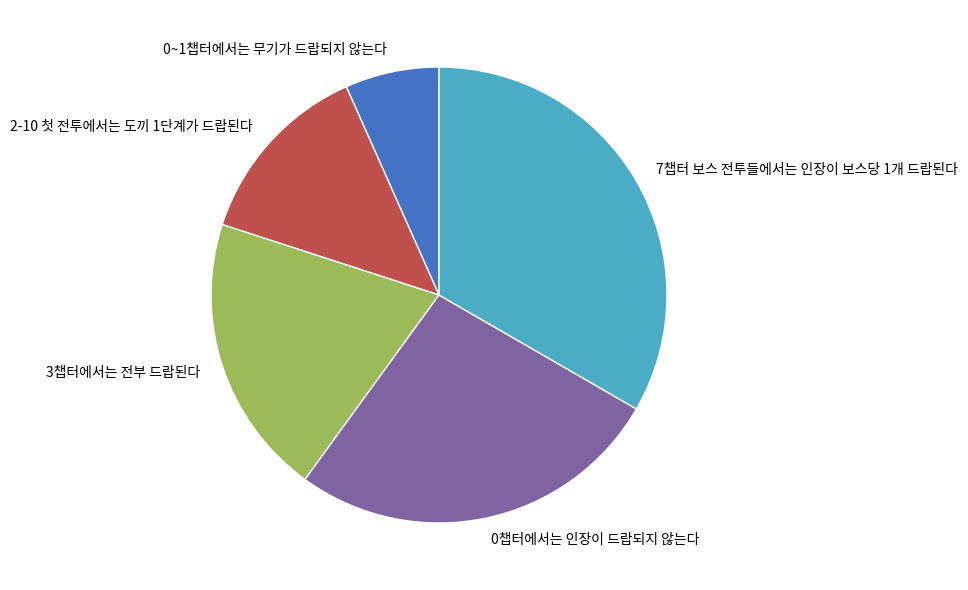

Which slice is the largest?

7챕터 보스 전투들에서는 인장이 보스당 1개 드랍된다